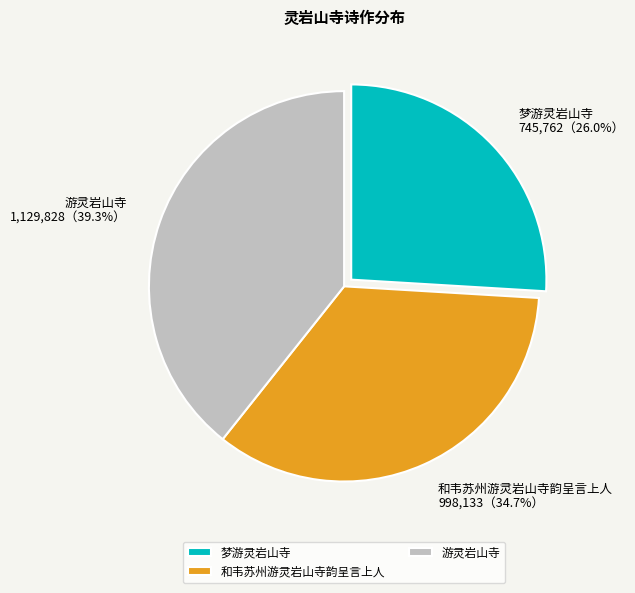

How many segments does this pie chart have?

3